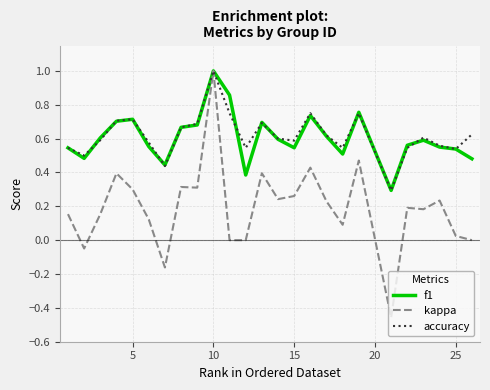

What is the highest value of the kappa series?

1.0